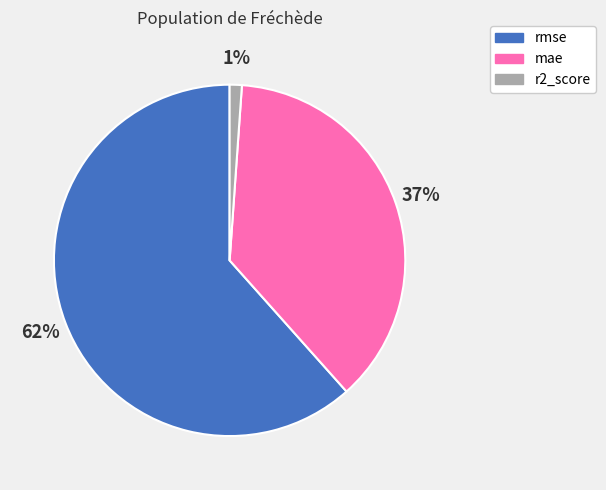

Rank the categories by value from lowest to highest.

r2_score, mae, rmse